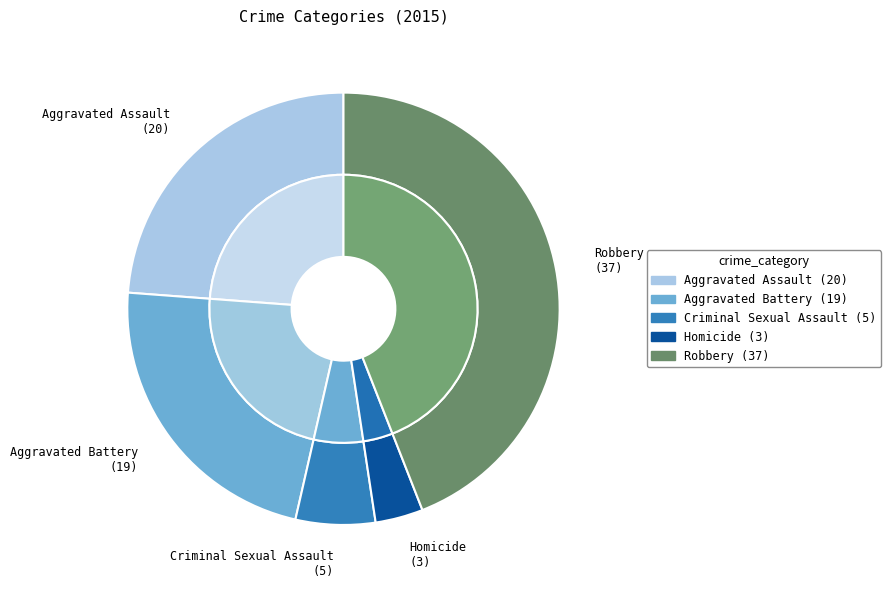

To the nearest percent, what percentage of the pie is Homicide?

4%